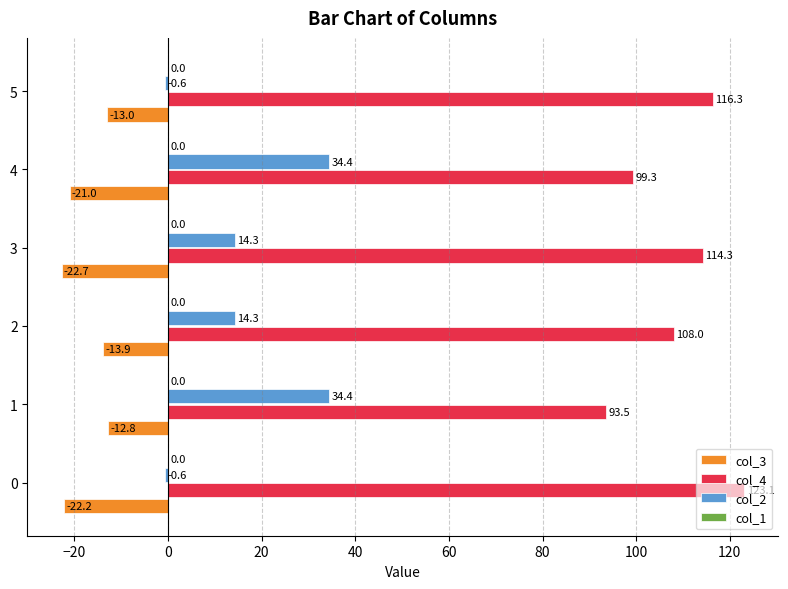

What is the sum of the col_3 values at 4 and 2?

-34.9